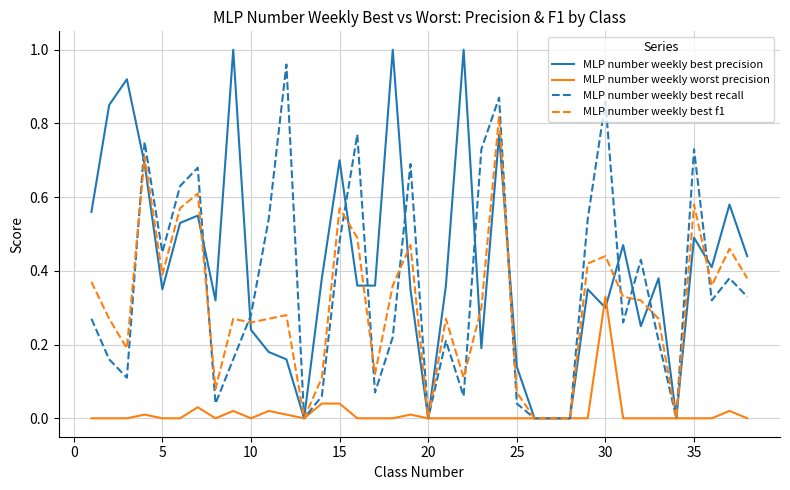

Which series has the largest total across all categories?

MLP number weekly best precision